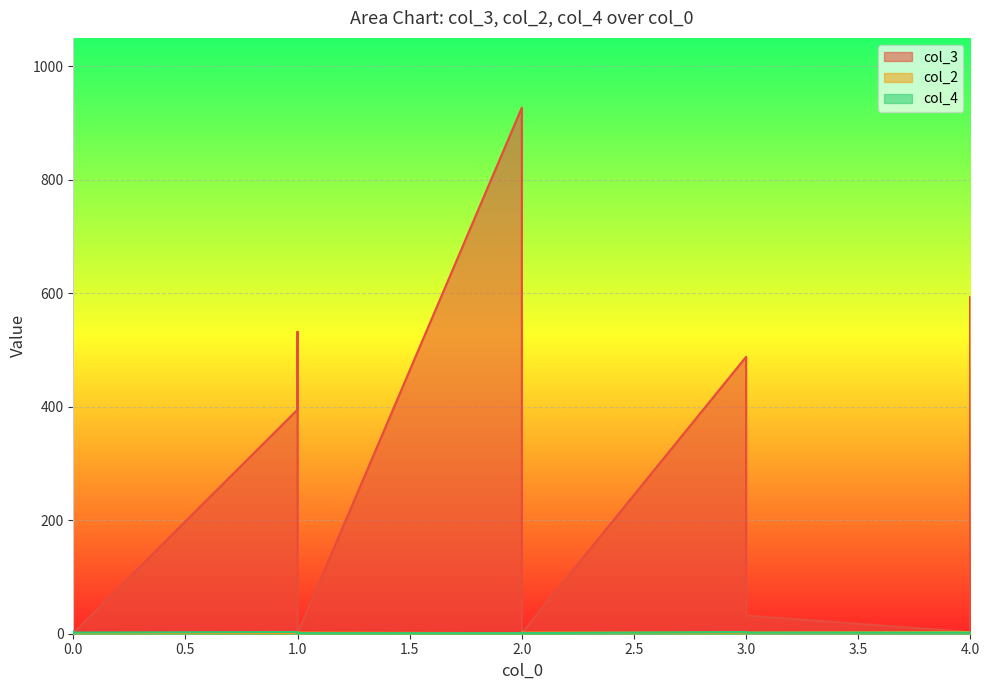

What is the average value of the col_2 series?

2